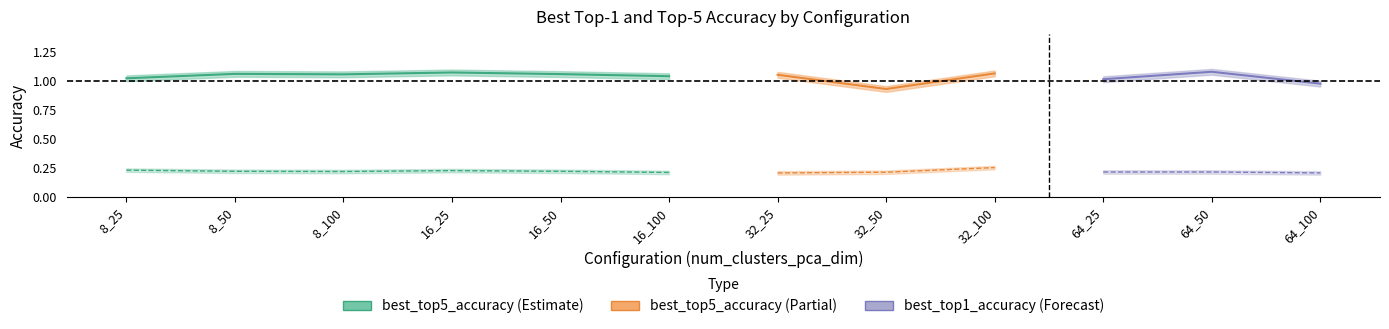

True or false: best_top1_accuracy has a value of 0.1 at 64_25.

False